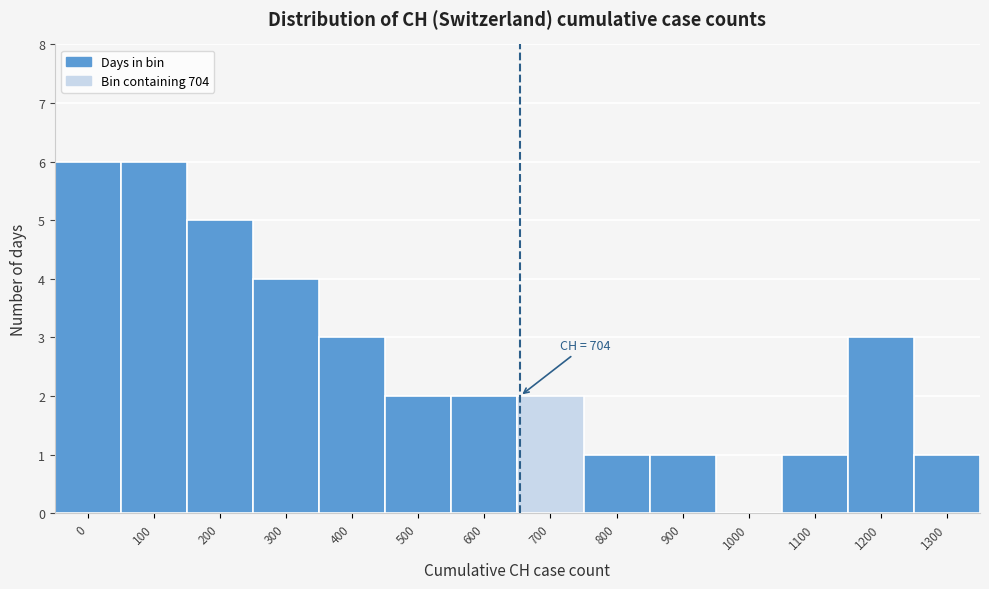

Reading left to right, list all the values displayed in this chart.

0=6	100=6	200=5	300=4	400=3	500=2	600=2	700=2	800=1	900=1	1000=0	1100=1	1200=3	1300=1